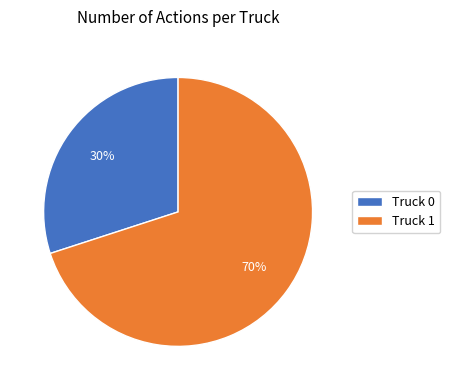

To the nearest percent, what is the difference between the Truck 0 and Truck 1 slice percentages?

40%